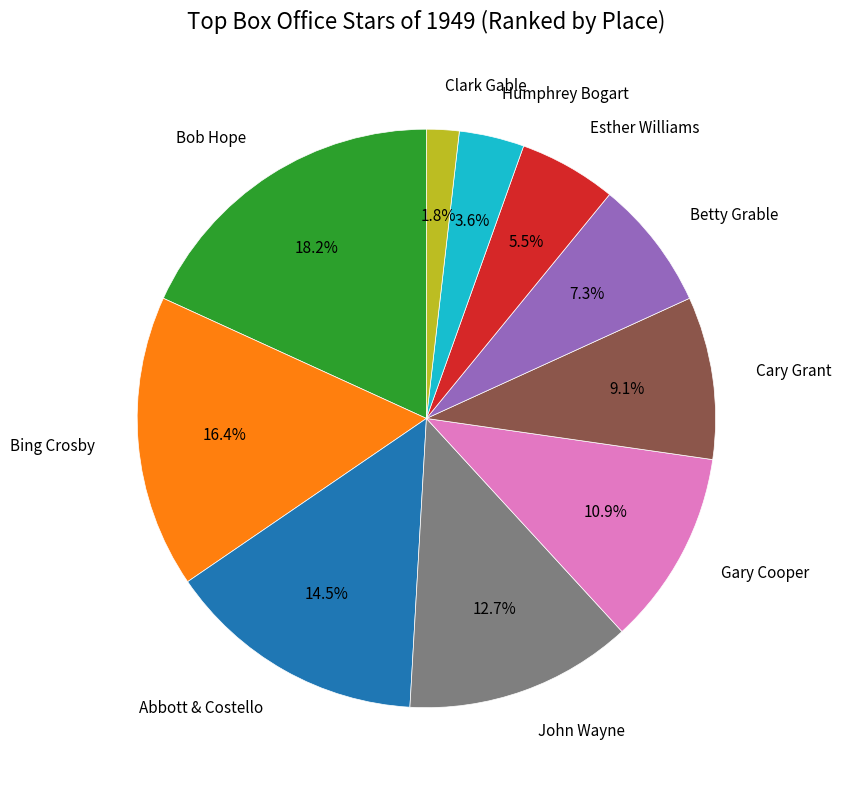

Is it true that Abbott & Costello is 1% of the pie?

False